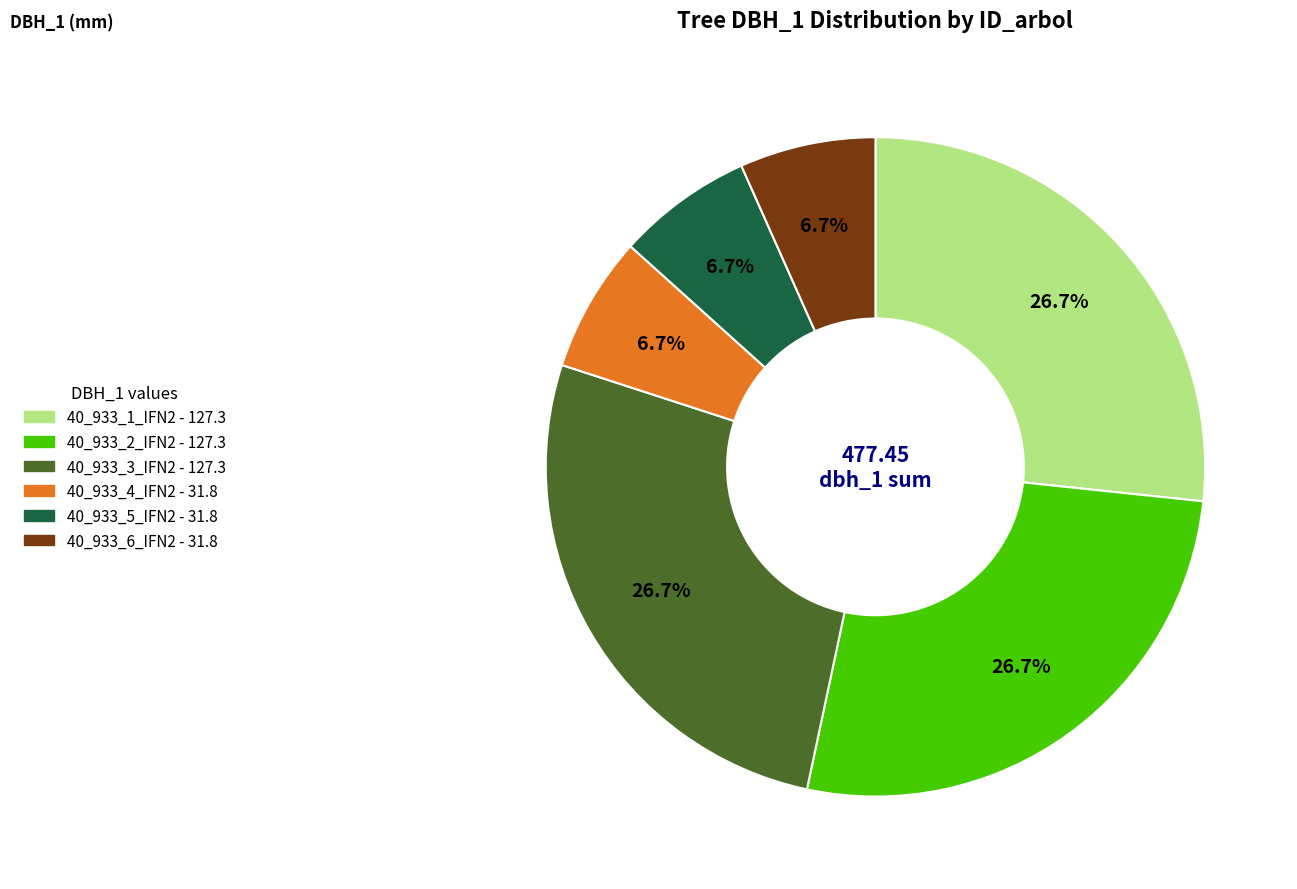

Is it true that 40_933_6_IFN2 is 7% of the pie?

True